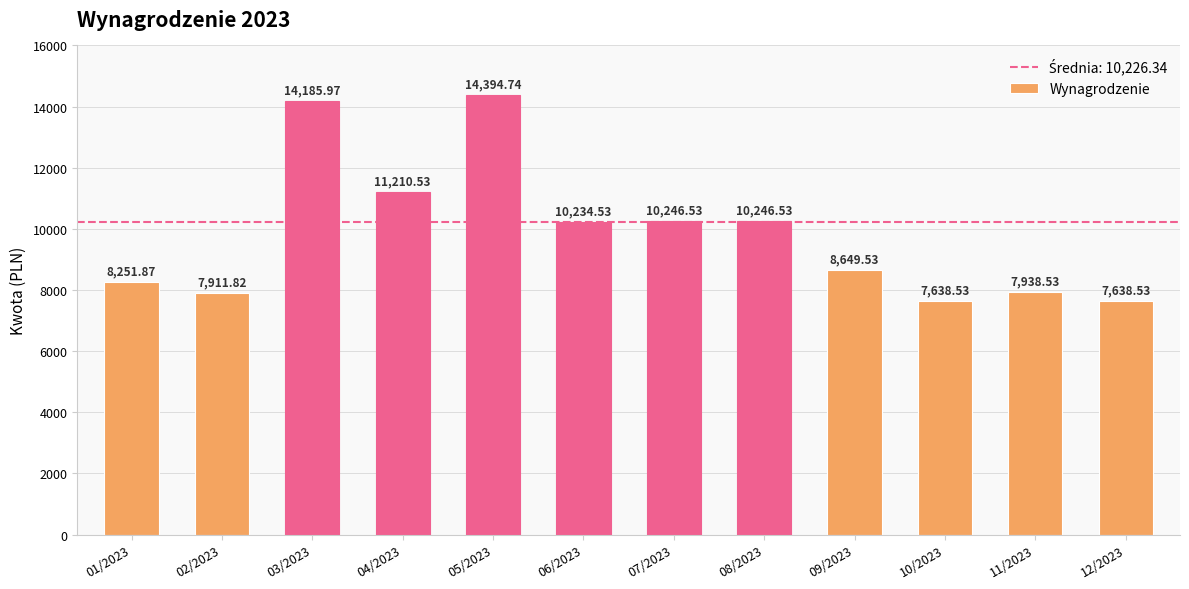

What is the minimum value shown in the chart?

7638.5